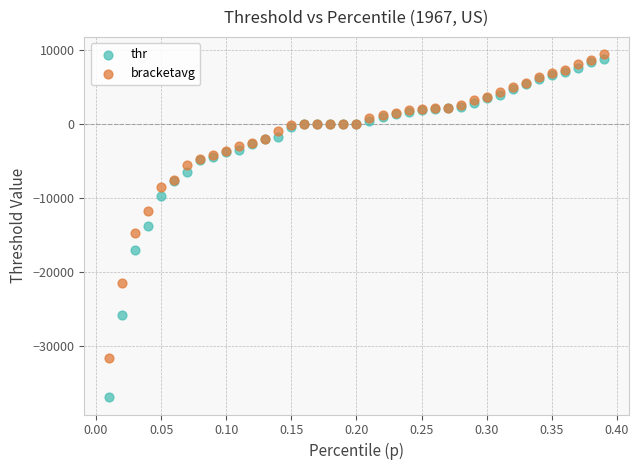

Which series has the widest spread of Y values?

thr